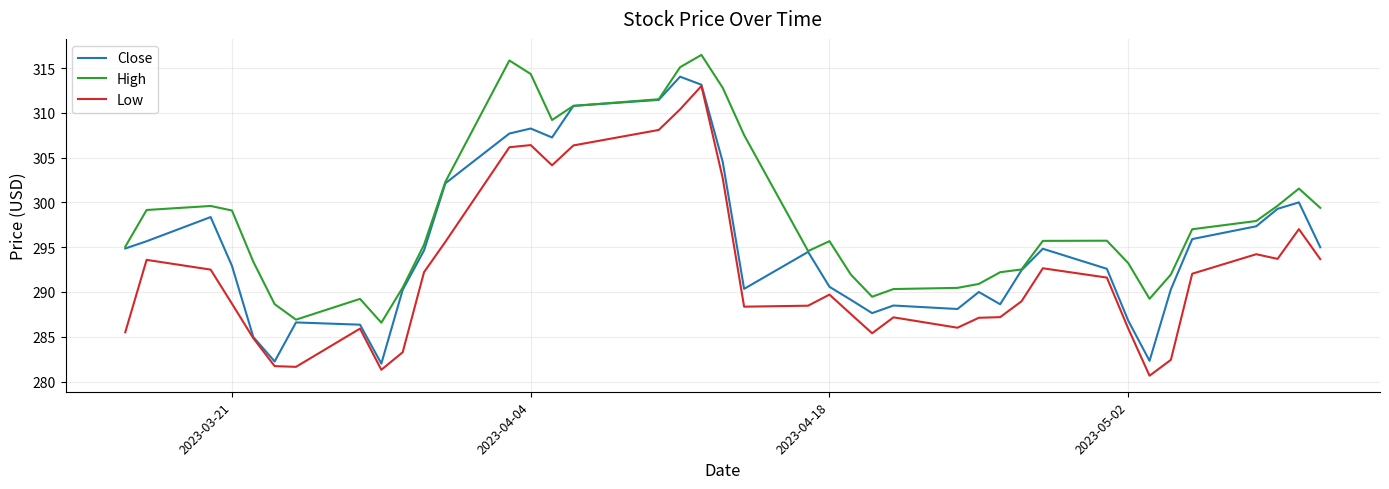

What is the smallest value displayed?

280.6